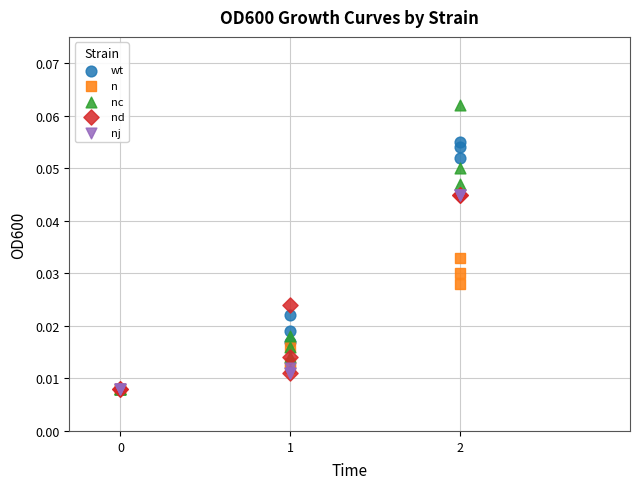

Which series has the widest spread of Y values?

nc